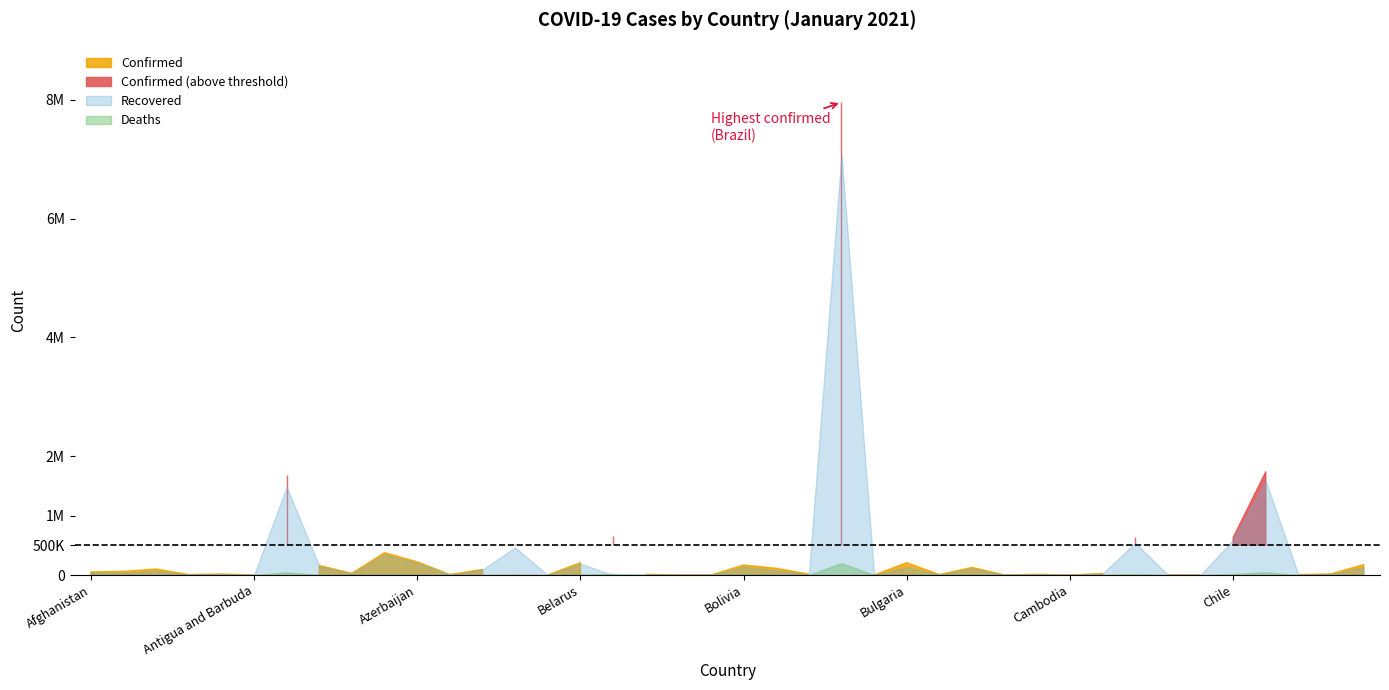

At which category is the sum across all series the highest?

Brazil